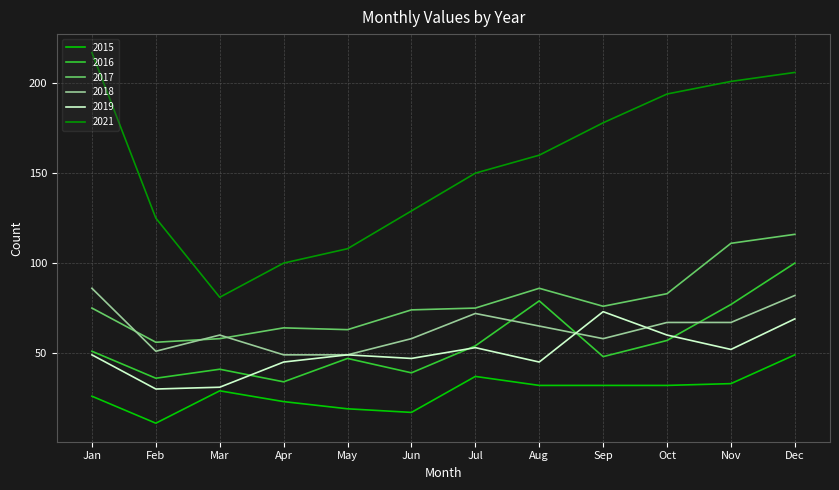

What are all the series names shown in the legend?

2015, 2016, 2017, 2018, 2019, 2021